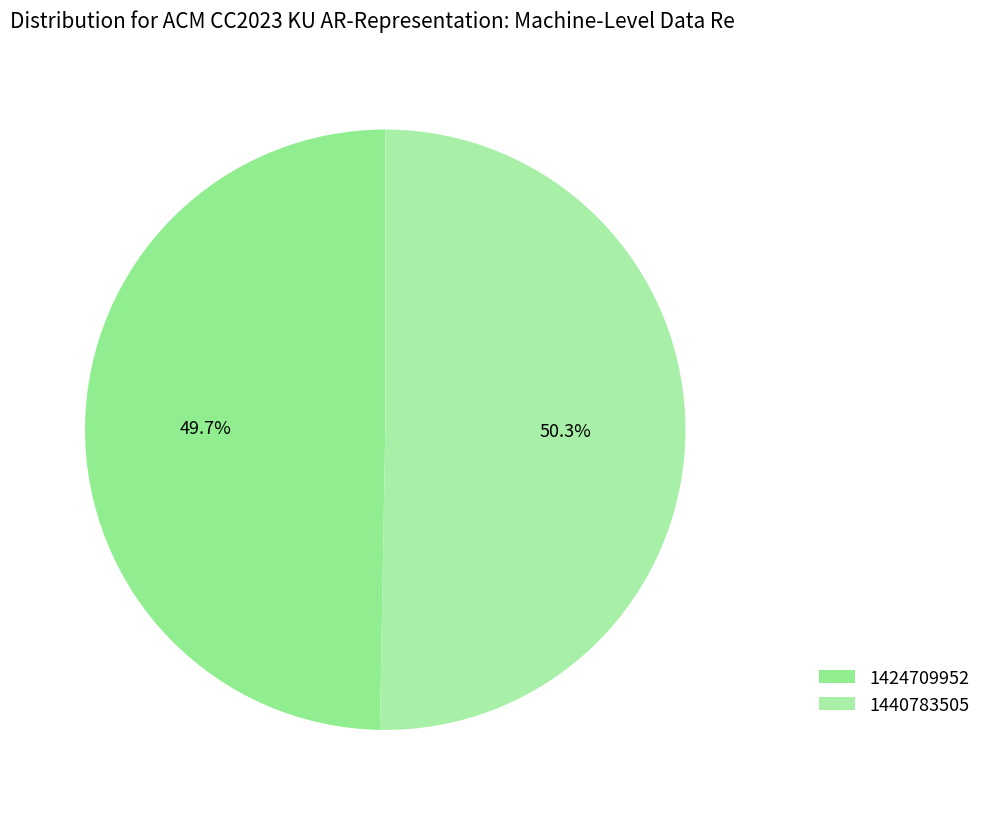

To the nearest percent, what is the difference between the largest and smallest slice percentages?

1%